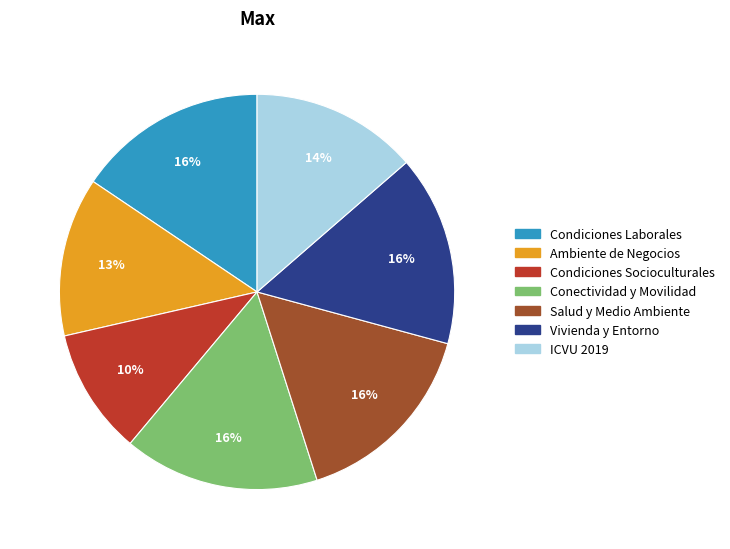

To the nearest percent, what is the average slice percentage?

14%